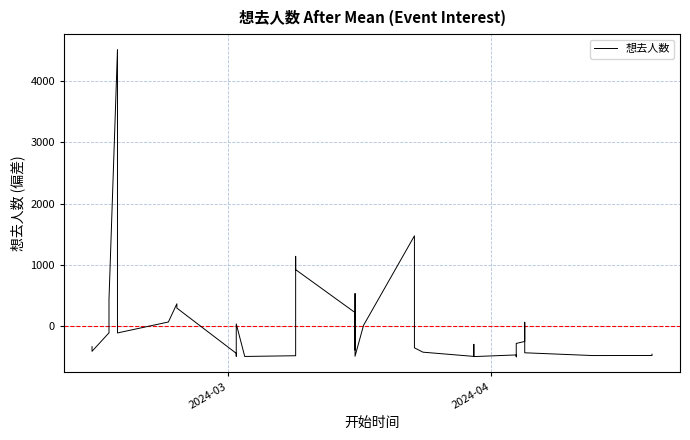

Does the chart display data point markers on the line(s)?

No